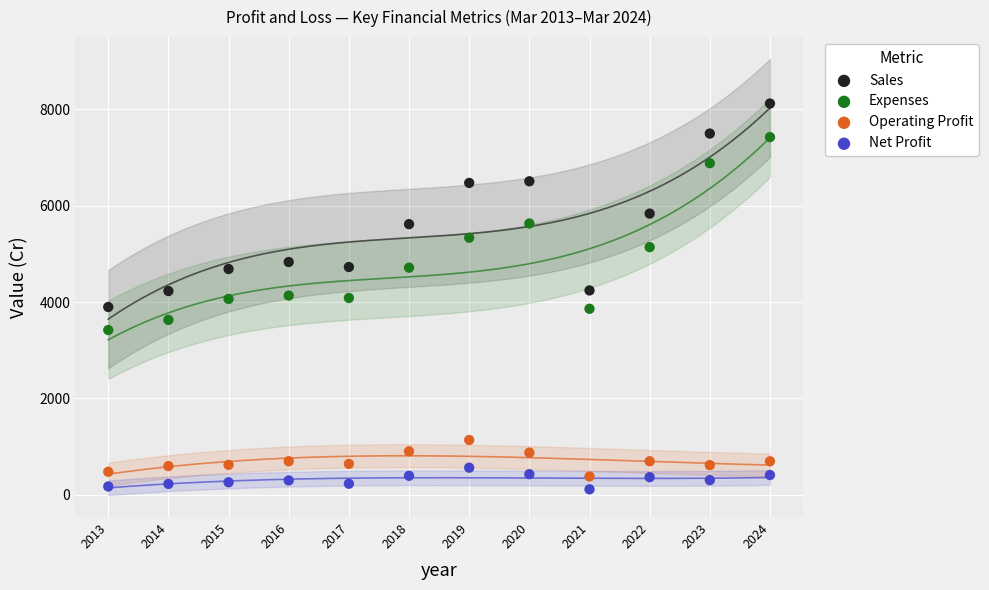

Across all data points, what is the range of Y values (max minus min)?

8009